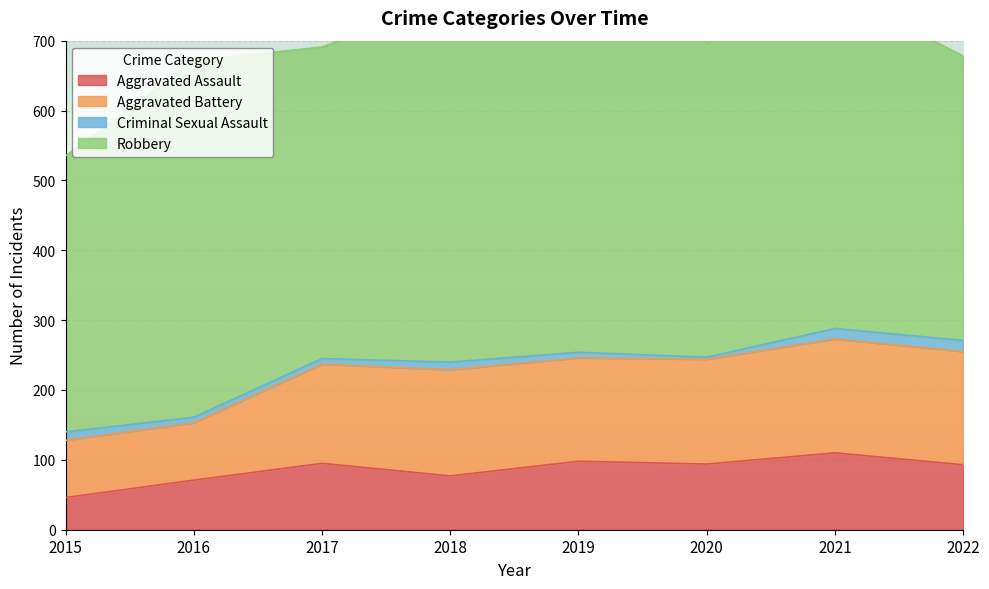

How many data points in Aggravated Battery are above 150?

3